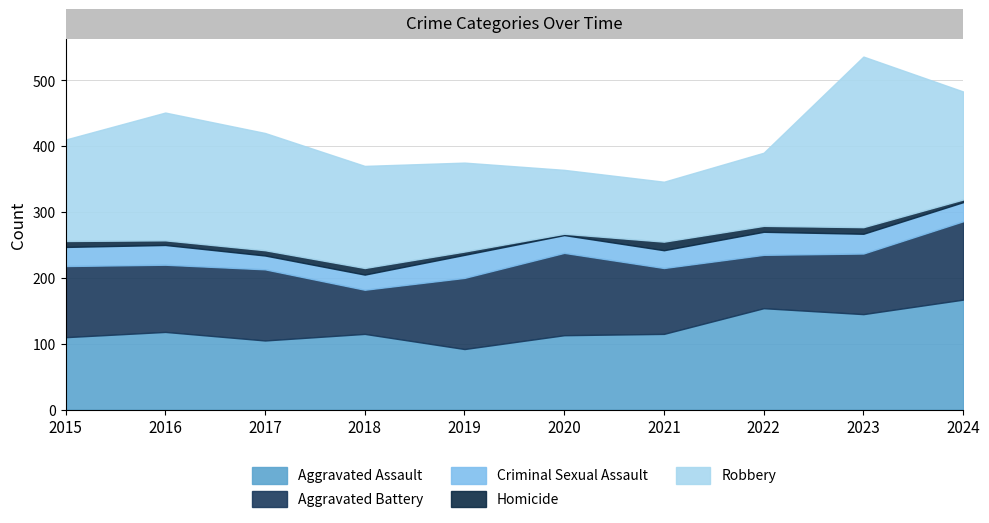

What is the sum of the Aggravated Assault values at 2021 and 2015?

225